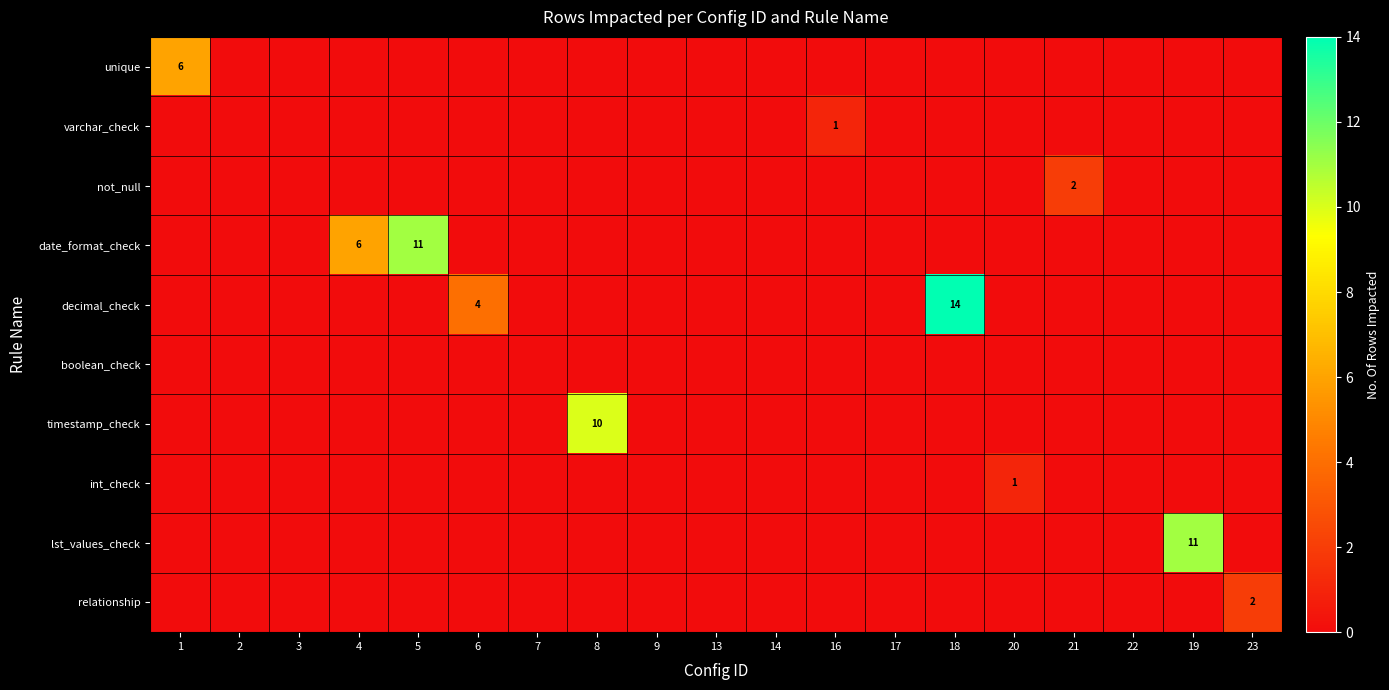

Is it true that timestamp_check equals 10 at 8?

True